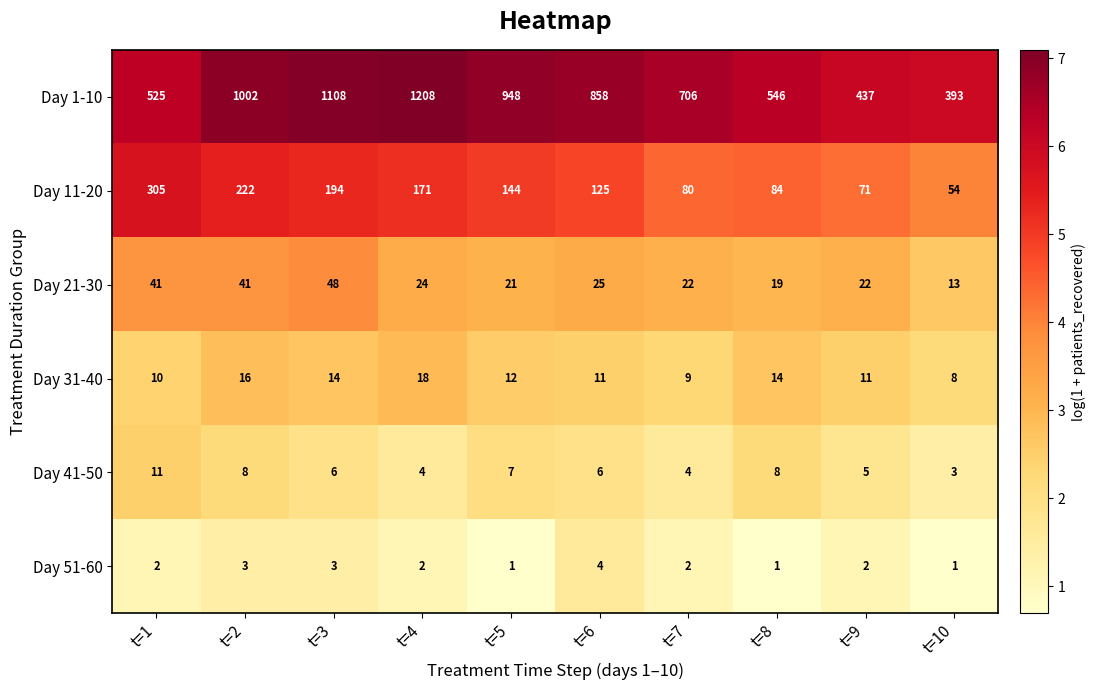

At which category is the sum across all series the highest?

t=4